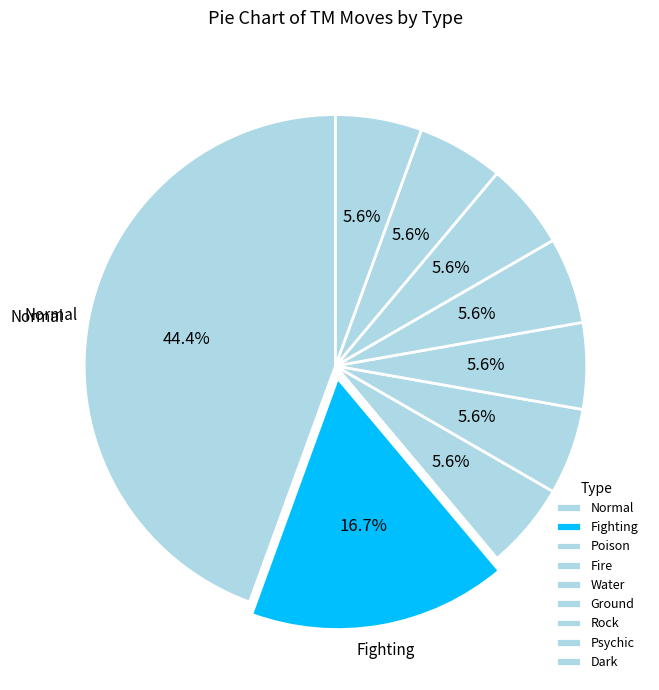

To the nearest percent, what portion does Fighting represent?

17%